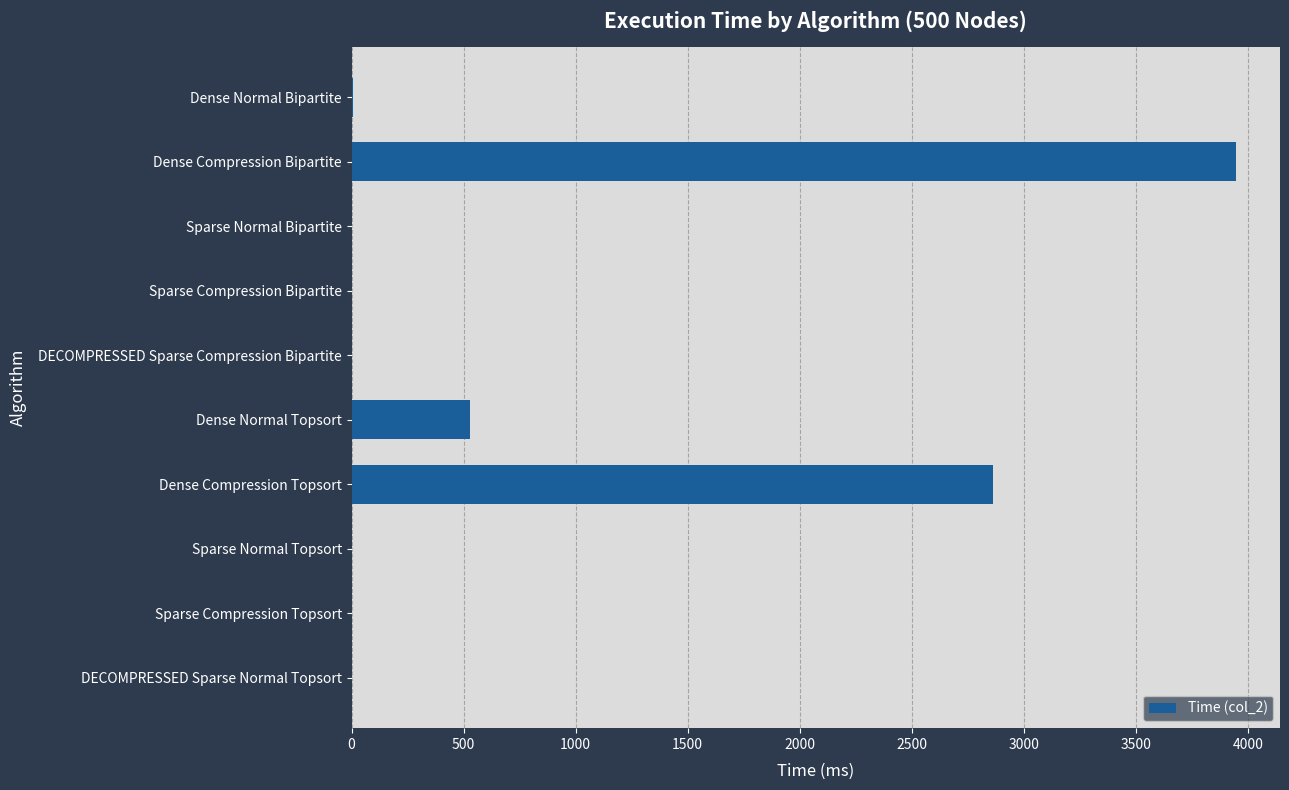

Which category has the highest value across all series?

Dense Compression Bipartite